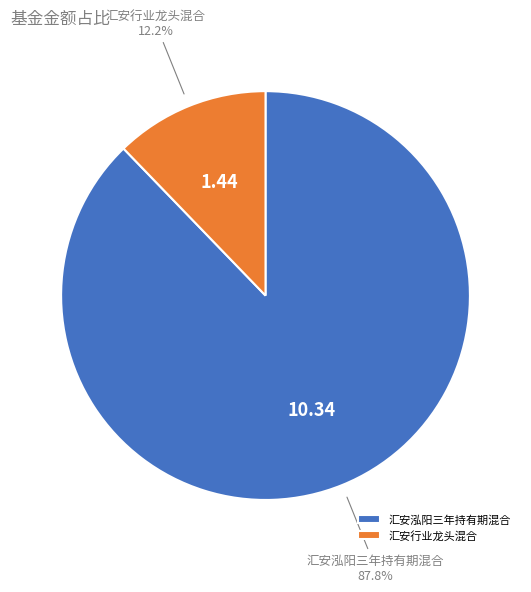

What is the ratio of the value at 汇安泓阳三年持有期混合 to the value at 汇安行业龙头混合?

7.2